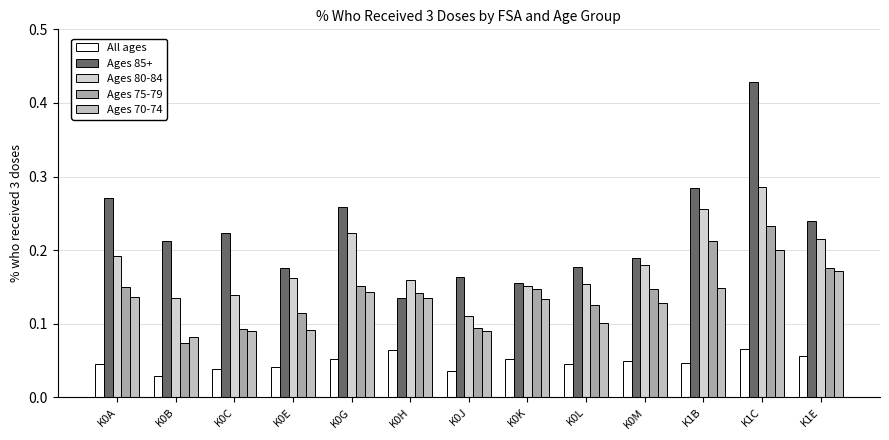

What is the total value across all series at K0G?

0.8